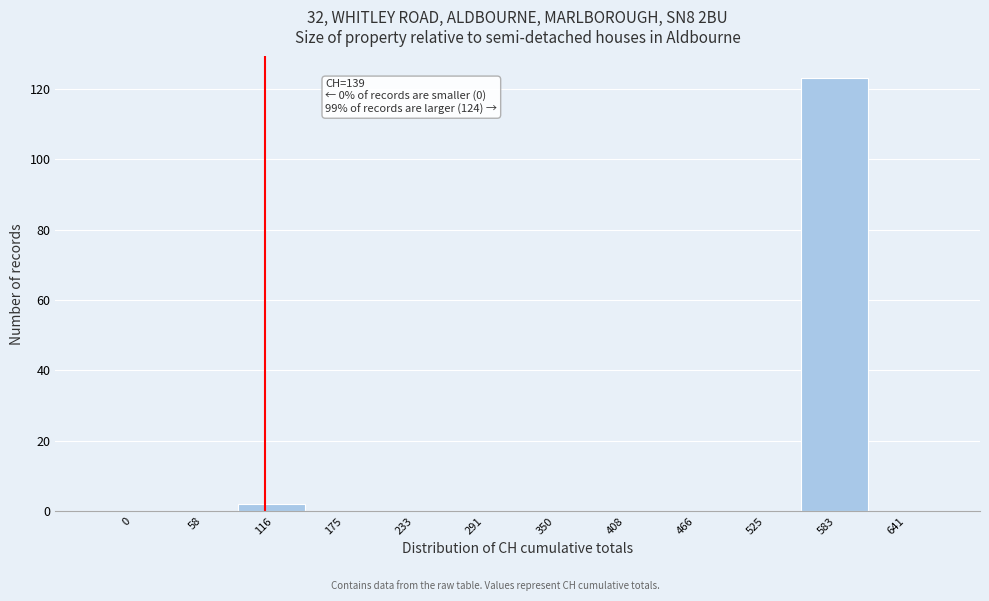

Reading right to left, list all the values displayed in this chart.

641=0	583=123	525=0	466=0	408=0	350=0	291=0	233=0	175=0	116=2	58=0	0=0